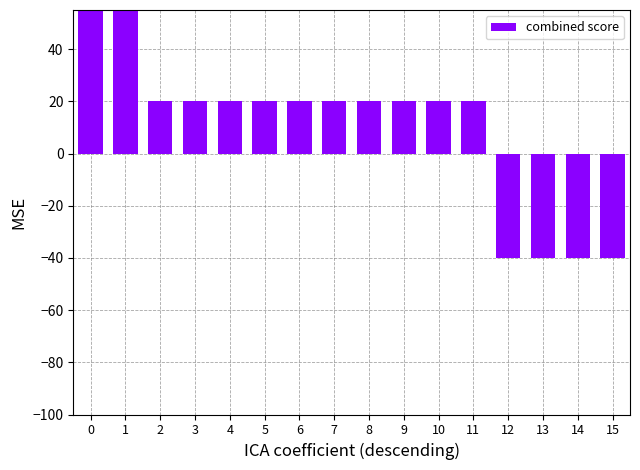

Count the number of values greater than 20.

2